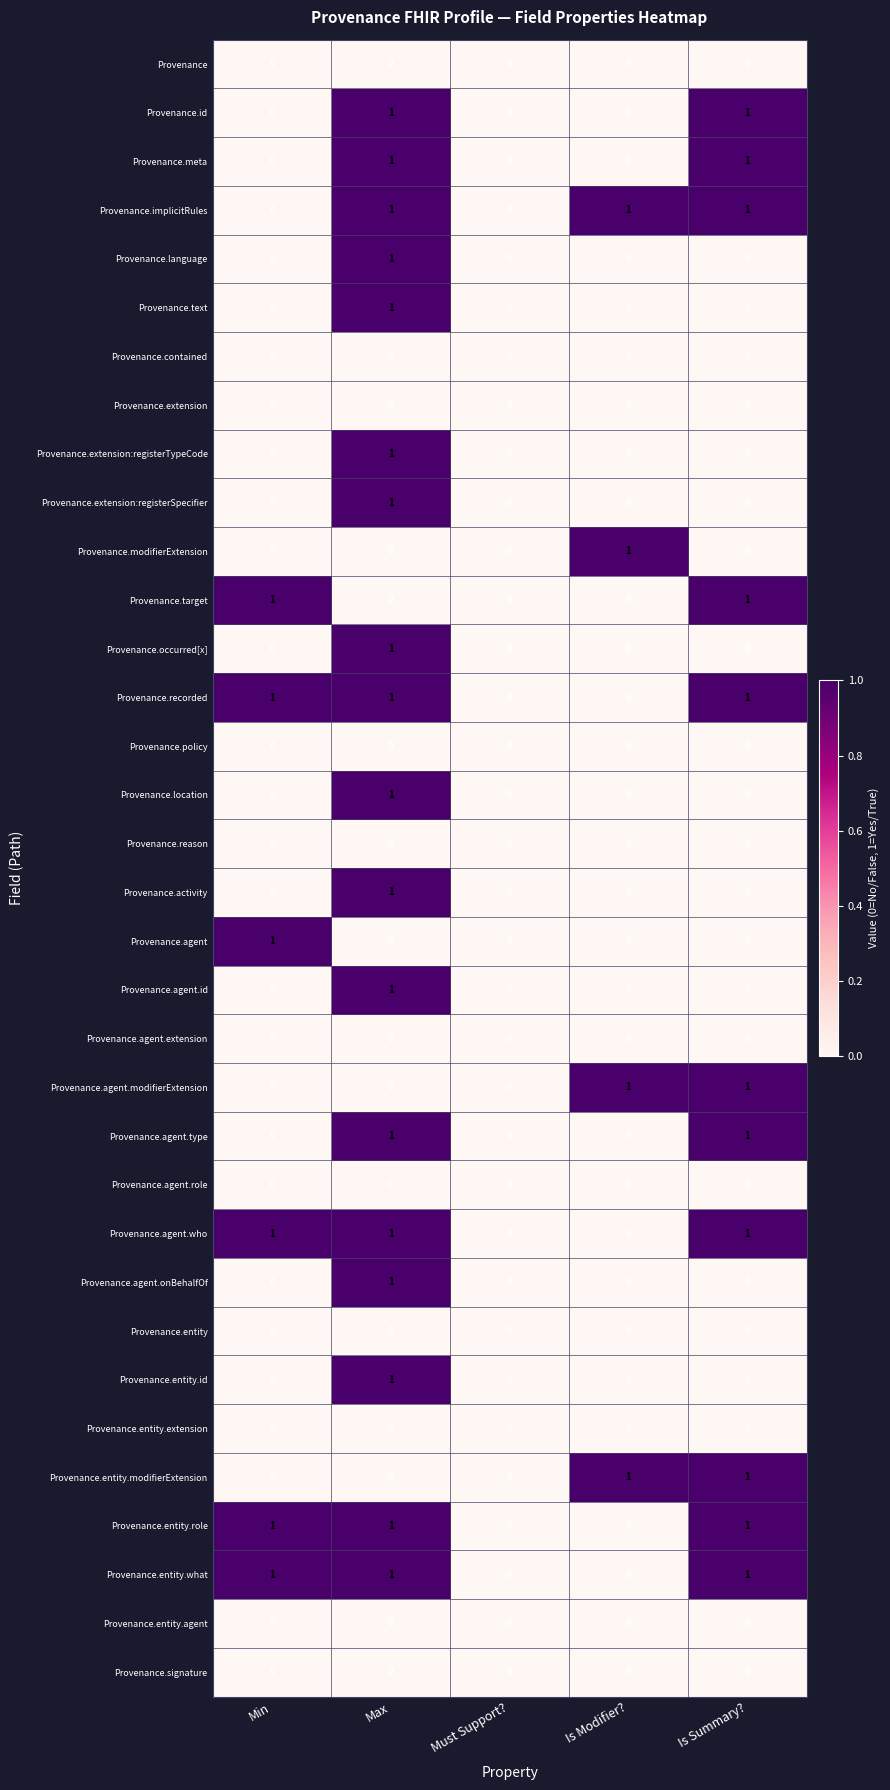

At which label does Provenance.agent.id reach its peak?

Max